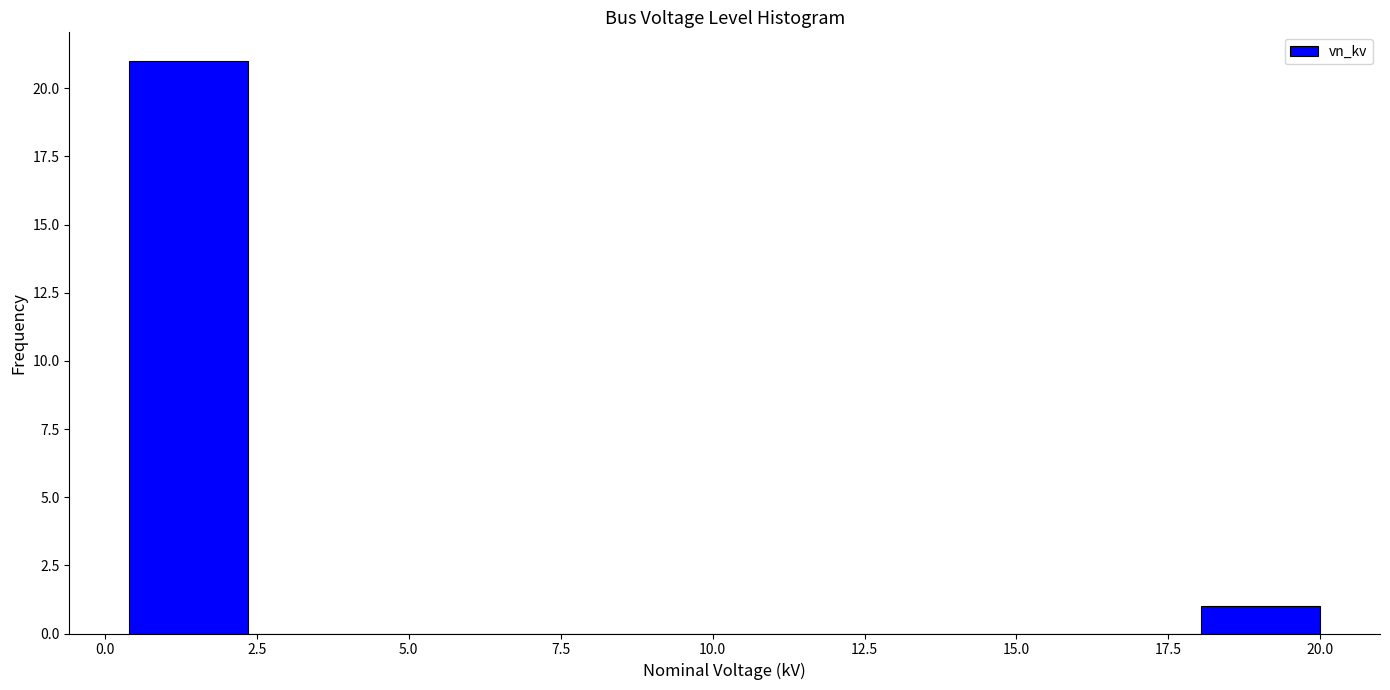

Read against the x-axis, roughly where is the centre of the tallest bar?

1.5